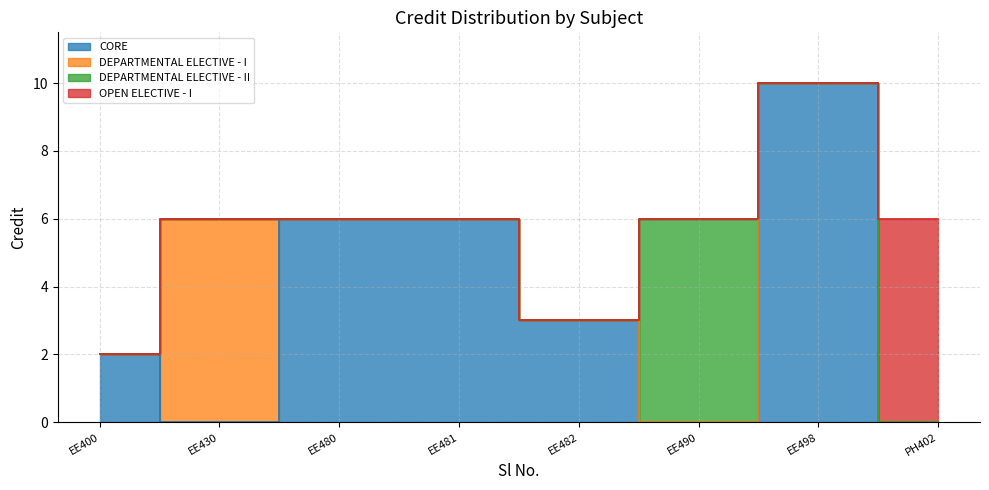

What is the smallest value displayed?

2